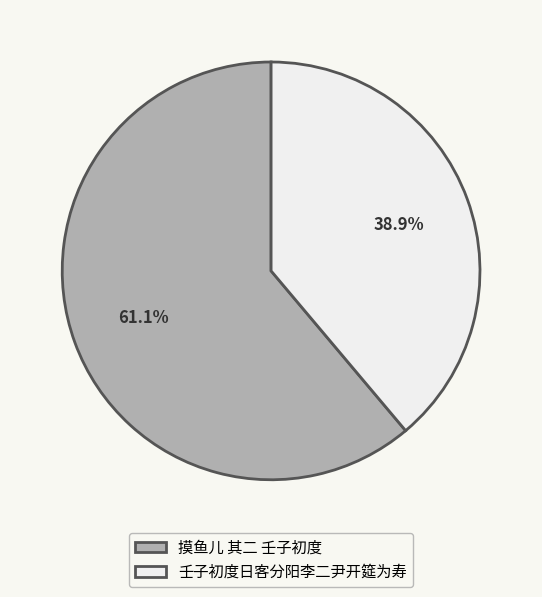

To the nearest percent, what portion does 摸鱼儿 其二 壬子初度 represent?

61%